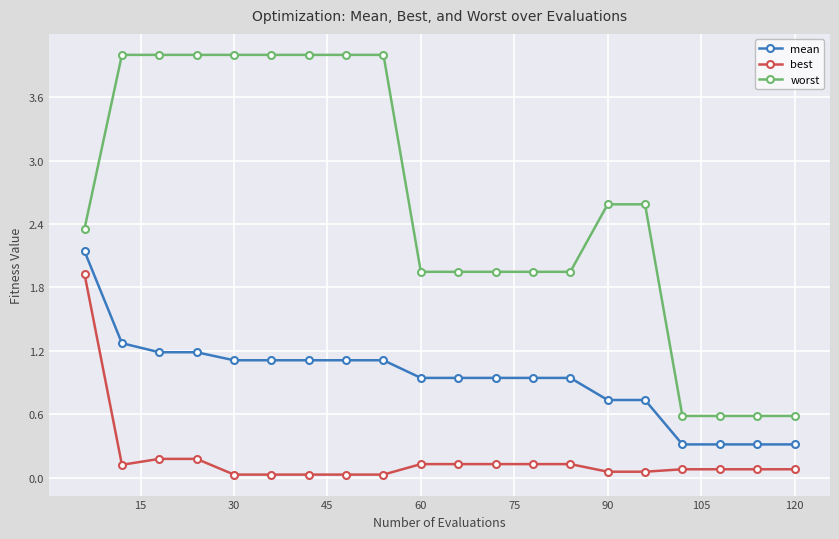

Which series has the largest total across all categories?

worst